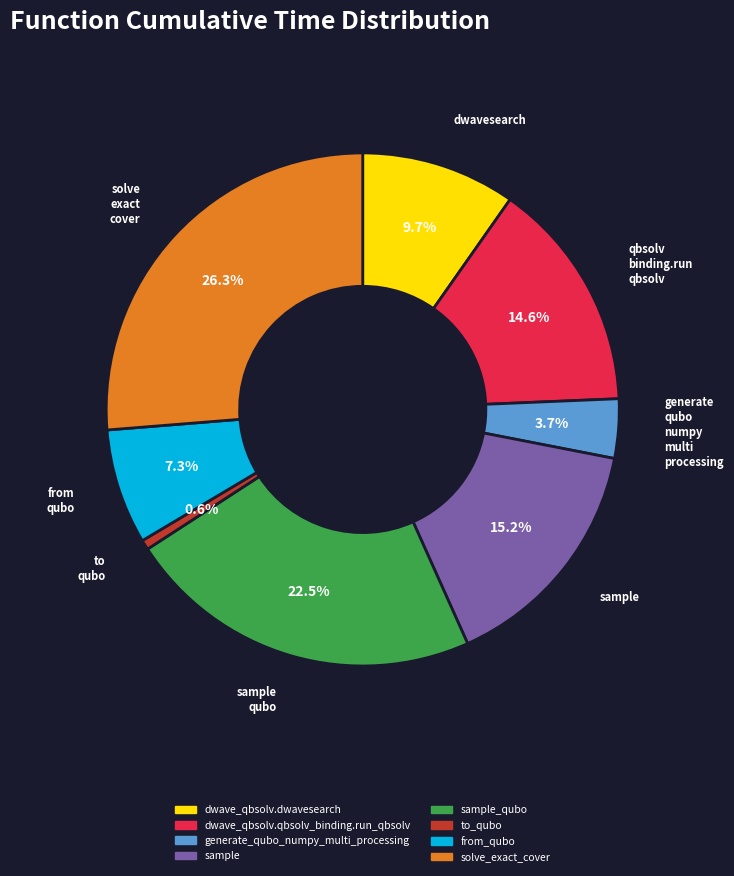

The from_qubo slice represents 1% of the pie. True or false?

False